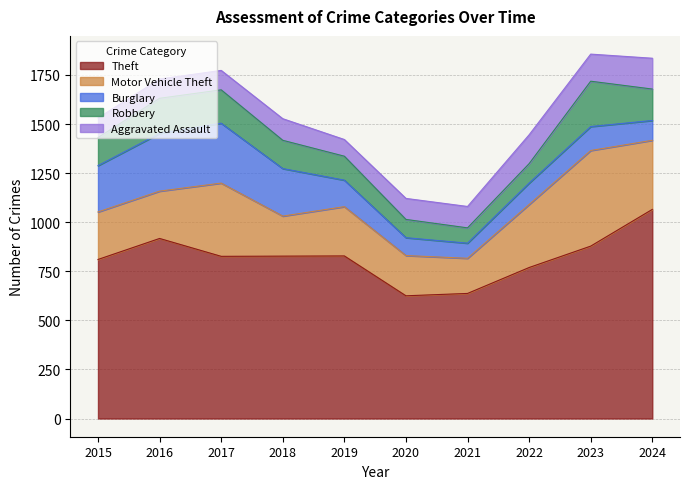

Which series has the largest total across all categories?

Theft